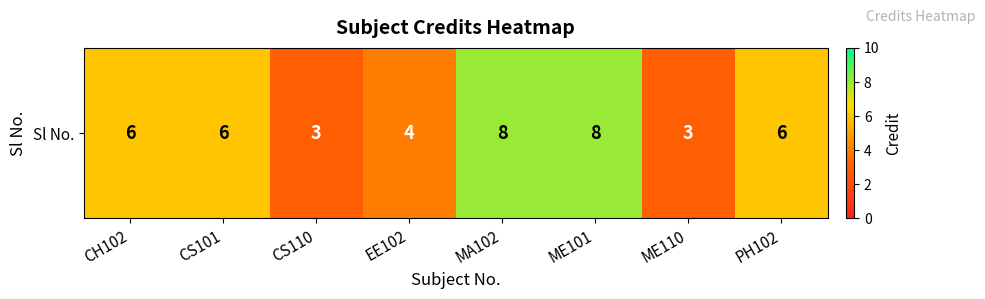

What is the average value?

6